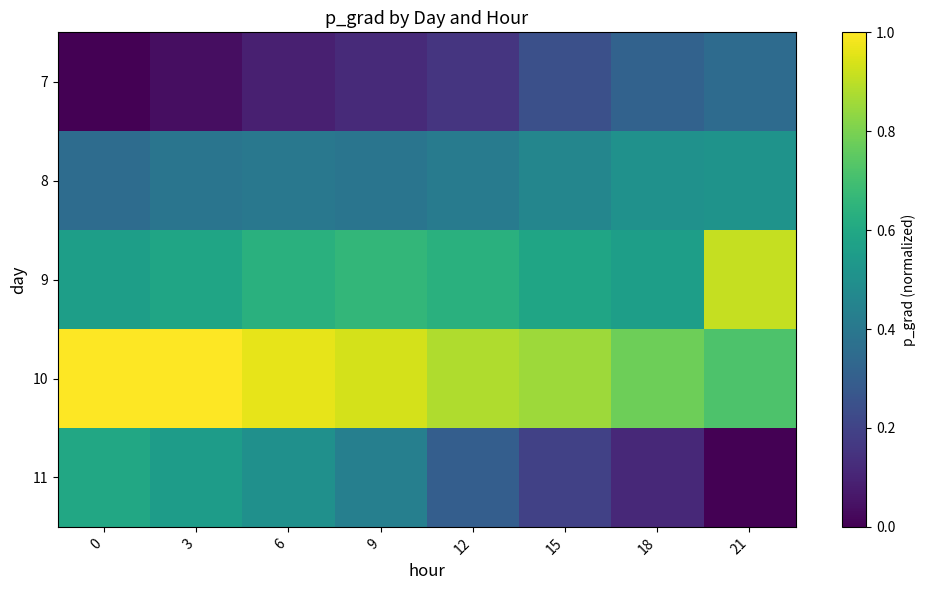

Reading right to left, what are all the values shown in this chart?

7: 21=0.4	18=0.3	15=0.2	12=0.2	9=0.1	6=0.1	3=0.0	0=0.0
8: 21=0.5	18=0.5	15=0.5	12=0.4	9=0.4	6=0.4	3=0.4	0=0.4
9: 21=0.9	18=0.6	15=0.6	12=0.6	9=0.7	6=0.6	3=0.6	0=0.6
10: 21=0.7	18=0.8	15=0.9	12=0.9	9=0.9	6=1.0	3=1.0	0=1.0
11: 21=0.0	18=0.1	15=0.2	12=0.3	9=0.4	6=0.5	3=0.6	0=0.6